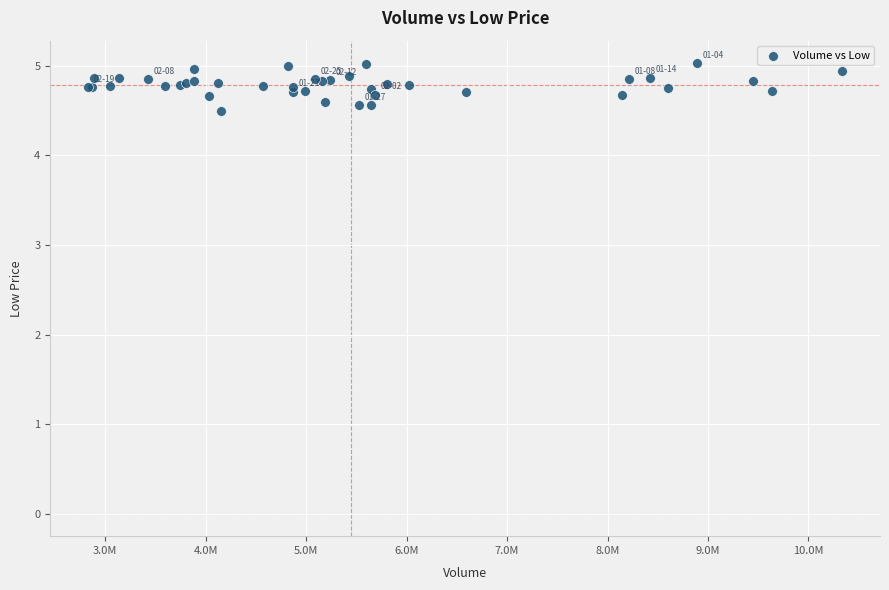

What Y value in the scatter plot is closest to 4?

4.5